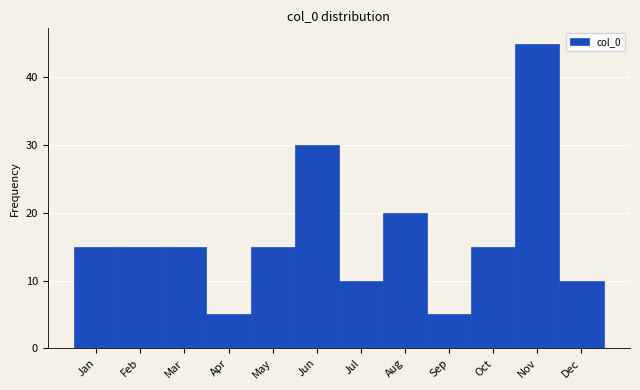

Reading left to right, what are all the values shown in this chart?

Jan=15	Feb=15	Mar=15	Apr=5	May=15	Jun=30	Jul=10	Aug=20	Sep=5	Oct=15	Nov=45	Dec=10